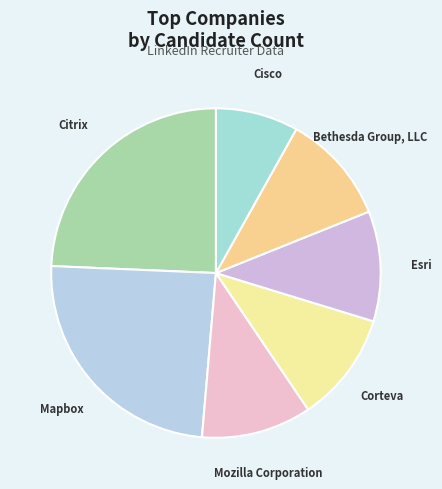

Combined, do Mozilla Corporation and Esri account for over 50%?

No